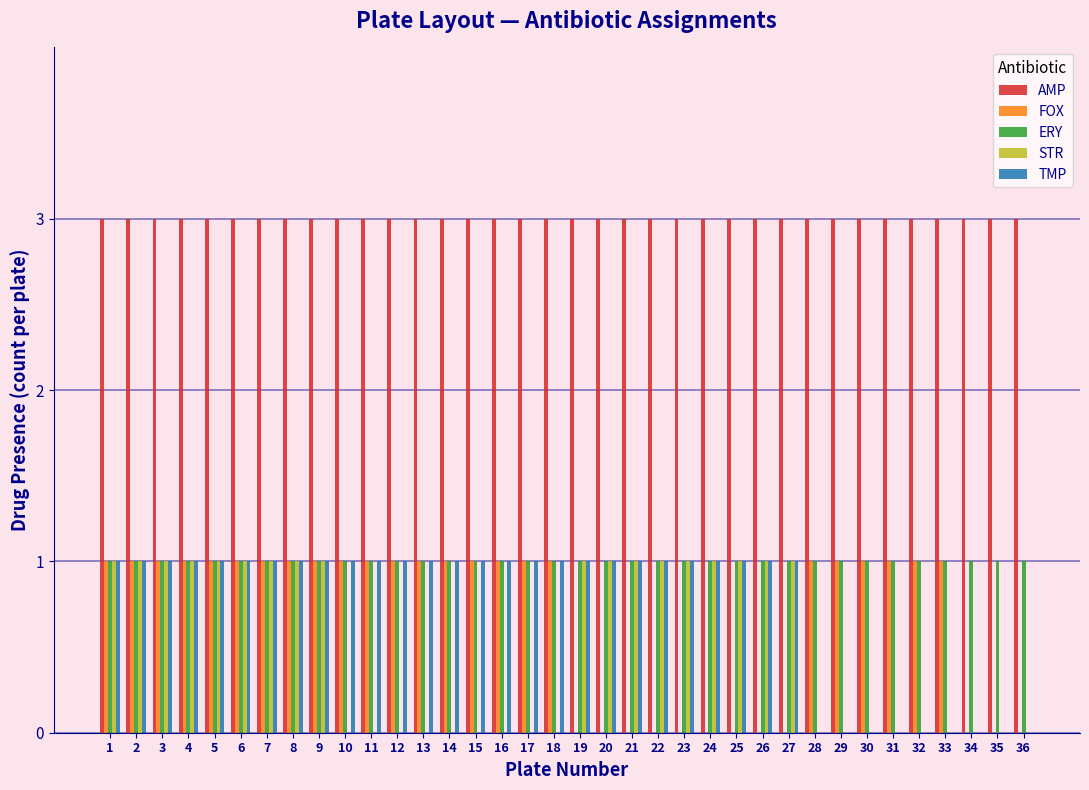

True or false: AMP has a value of 1 at 15.

False